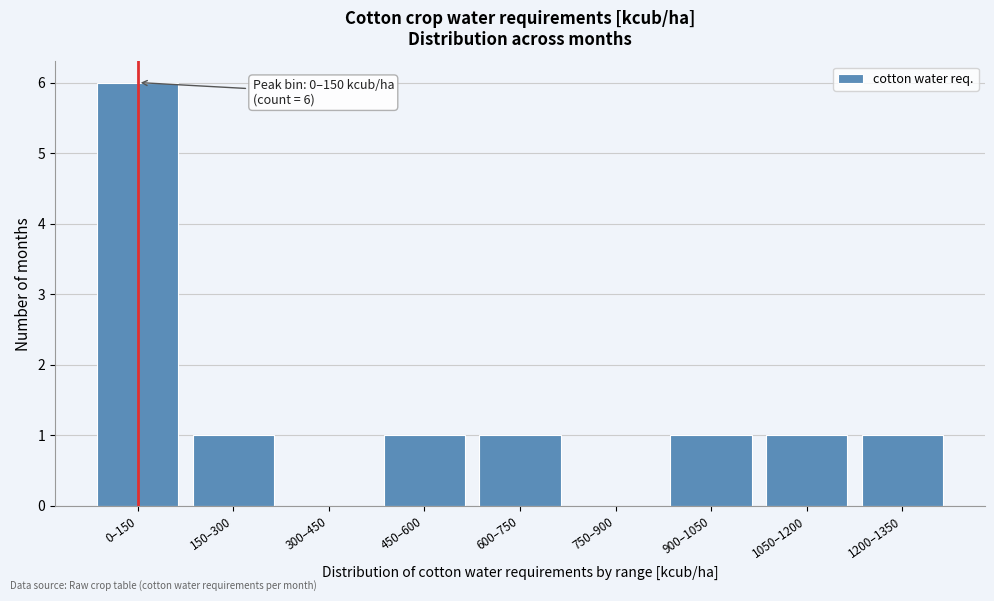

Reading right to left, what are all the values shown in this chart?

1200–1350=1	1050–1200=1	900–1050=1	750–900=0	600–750=1	450–600=1	300–450=0	150–300=1	0–150=6